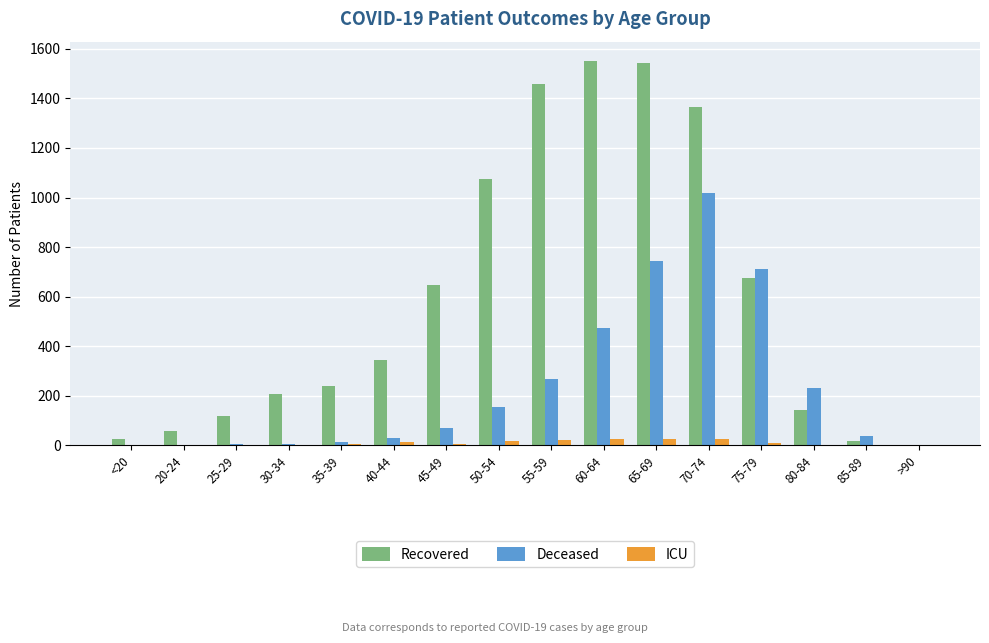

What is the maximum value shown in the chart?

1551